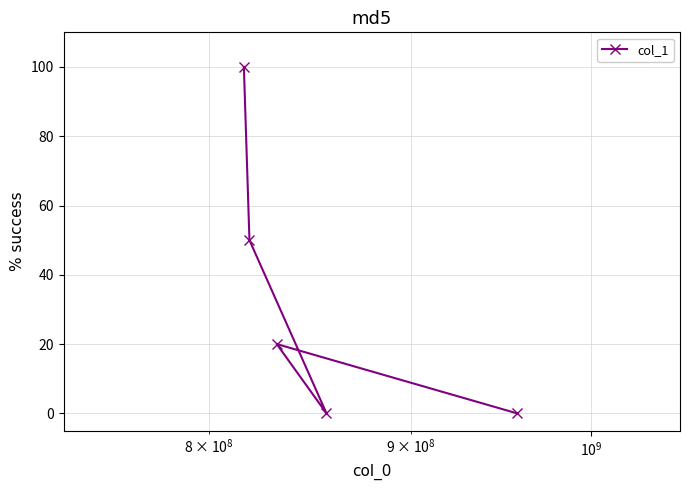

What is the value of the 2nd point from the left?

50